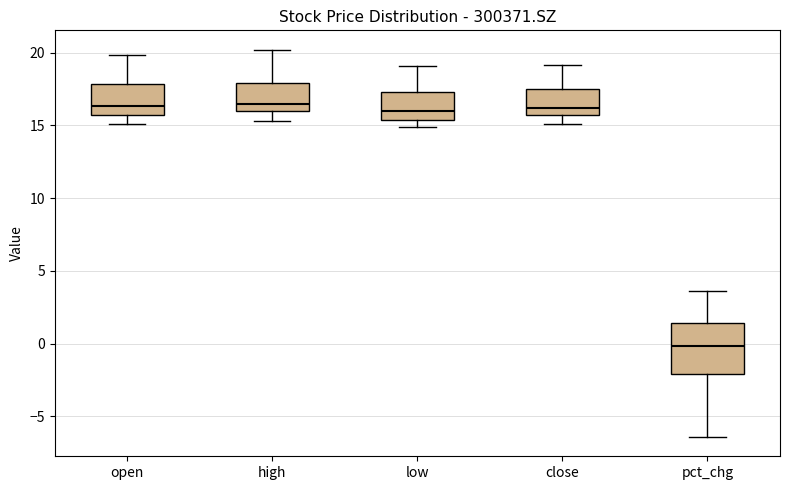

Reading left to right, transcribe this box plot: for each box, give where its median line is, the range the box spans, and where its two whiskers end, as read against the y-axis. The values are not printed on the chart, so give them approximately, as read against the axis.

open: median 16.5, box 15.5 to 18.0, whiskers 15.0 to 20.0
high: median 16.5, box 16.0 to 18.0, whiskers 15.5 to 20.0
low: median 16.0, box 15.5 to 17.5, whiskers 15.0 to 19.0
close: median 16.0, box 15.5 to 17.5, whiskers 15.0 to 19.0
pct_chg: median 0.0, box -2.0 to 1.5, whiskers -6.5 to 3.5